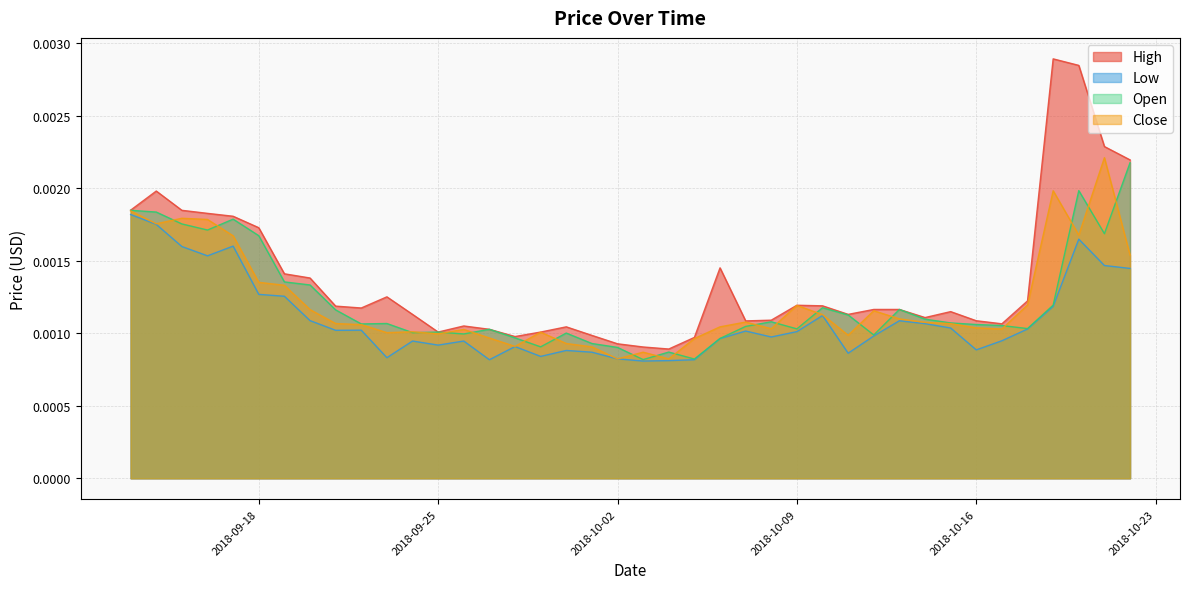

How many High values are between 0 and 1?

40